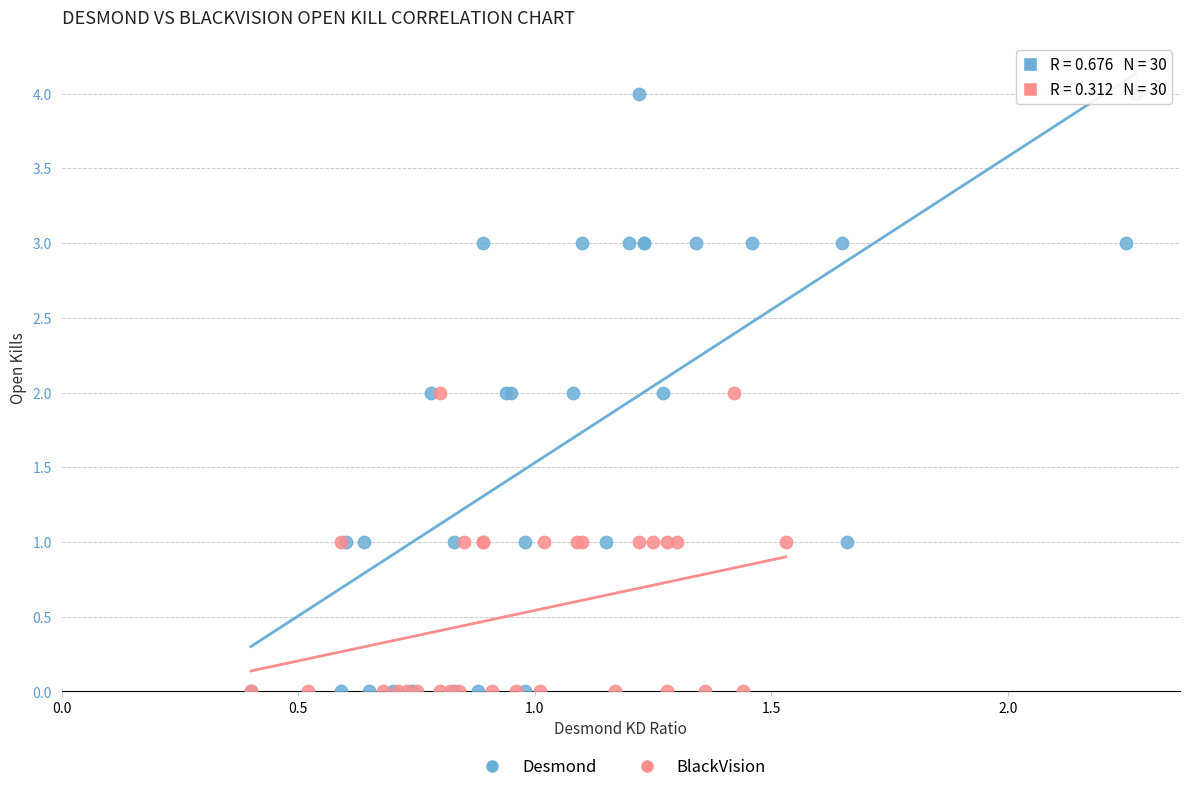

Which series contains the highest Y value?

Desmond